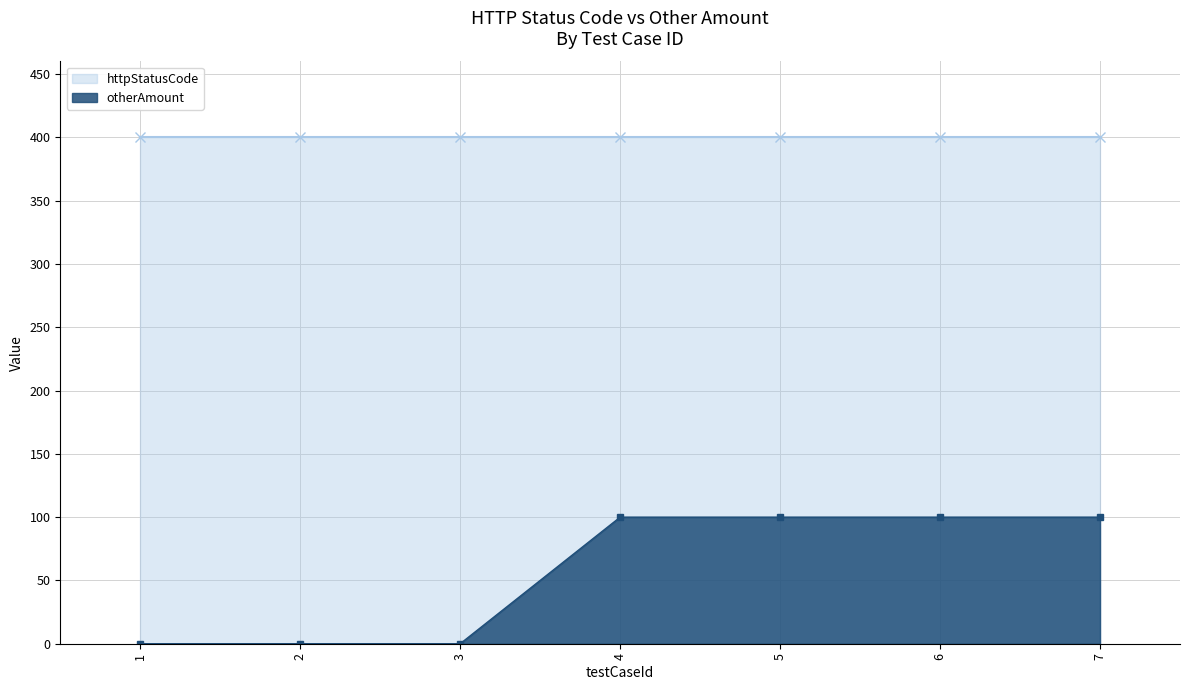

At which label does otherAmount reach its minimum?

1